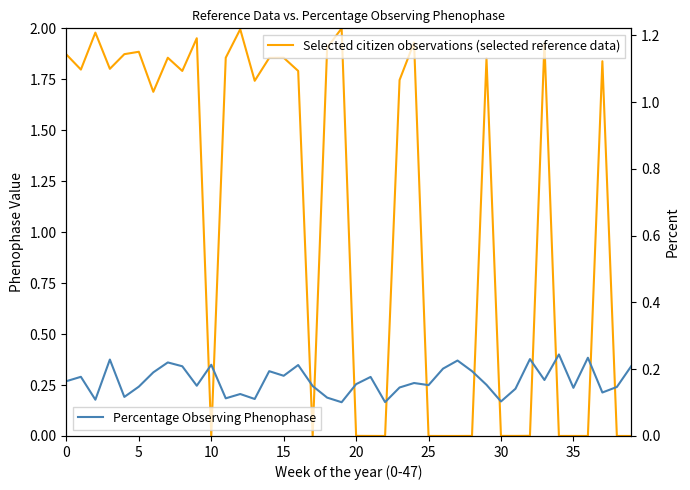

What is the spread (max minus min) of values at 38?

0.1